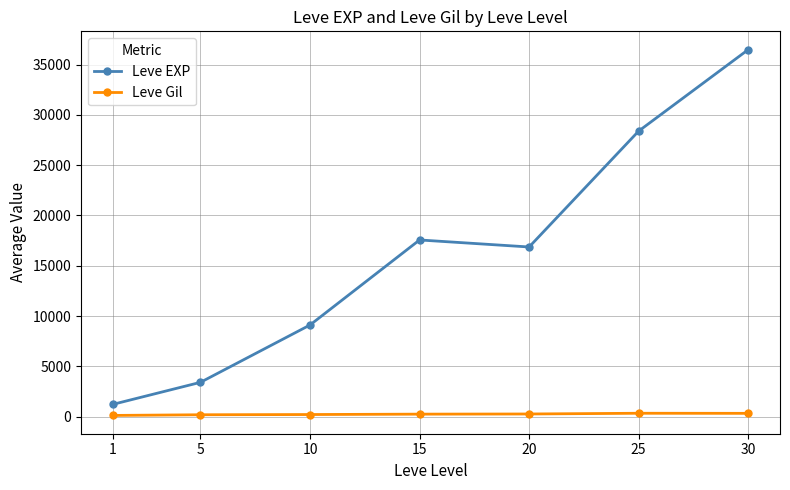

What is the difference between the second highest and minimum values in the Leve EXP series?

27180.0